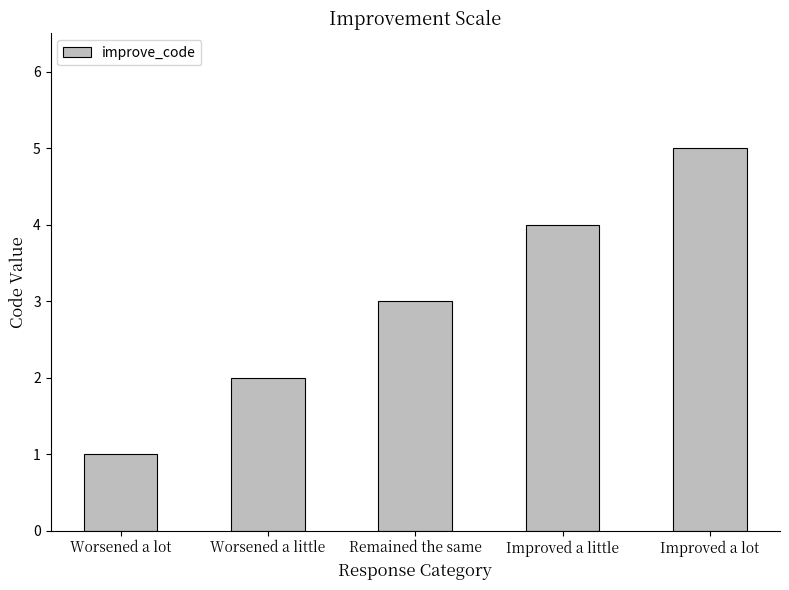

What is the label of the 3rd bar from the left?

Remained the same